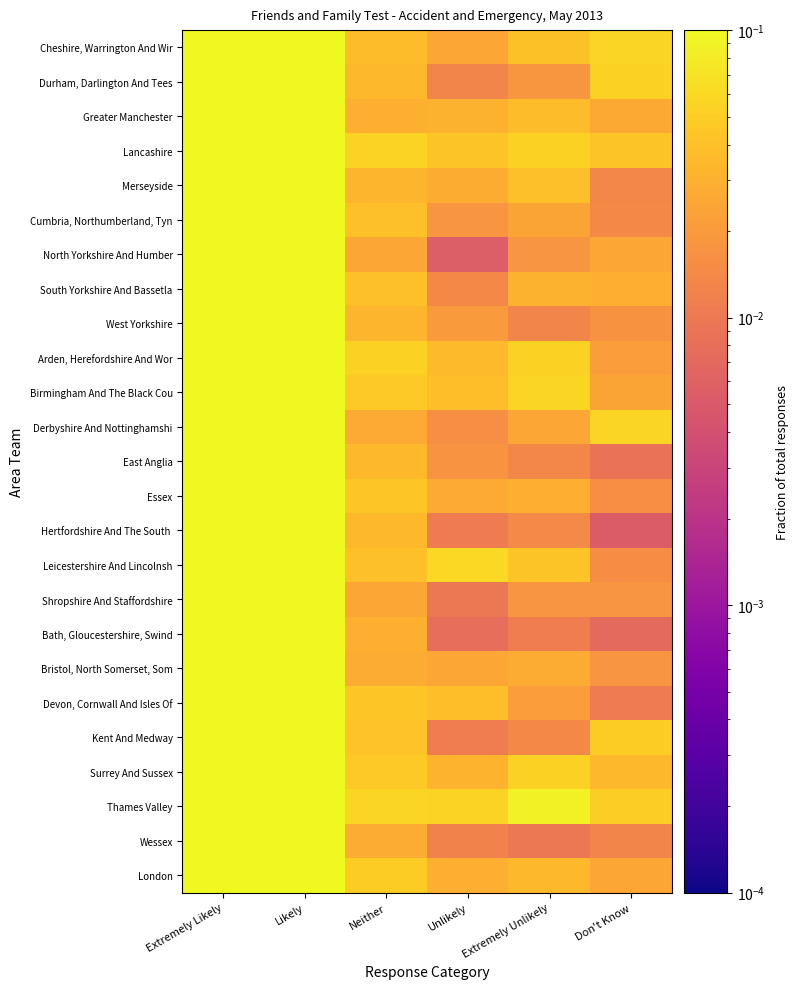

Which has a higher value, Likely or Don't Know?

Likely